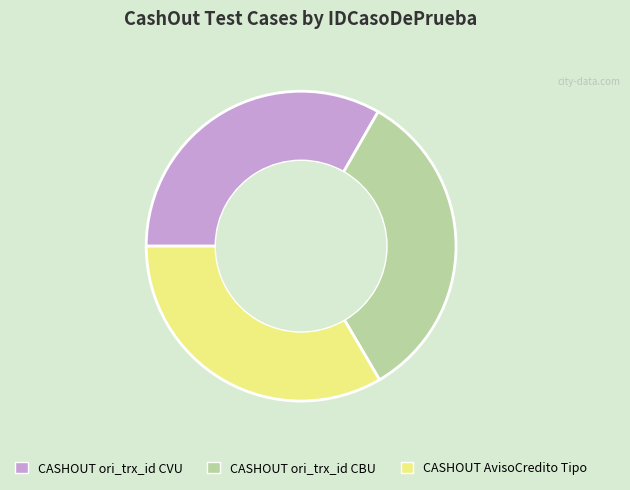

The CASHOUT ori_trx_id CBU slice represents 26% of the pie. True or false?

False